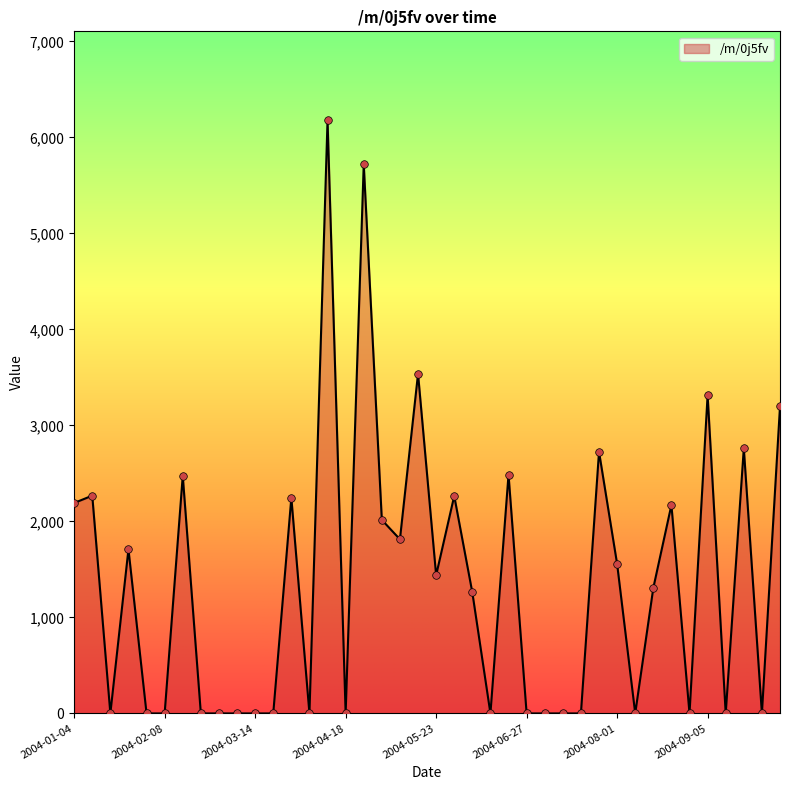

What is the maximum value shown in the chart?

6177.7